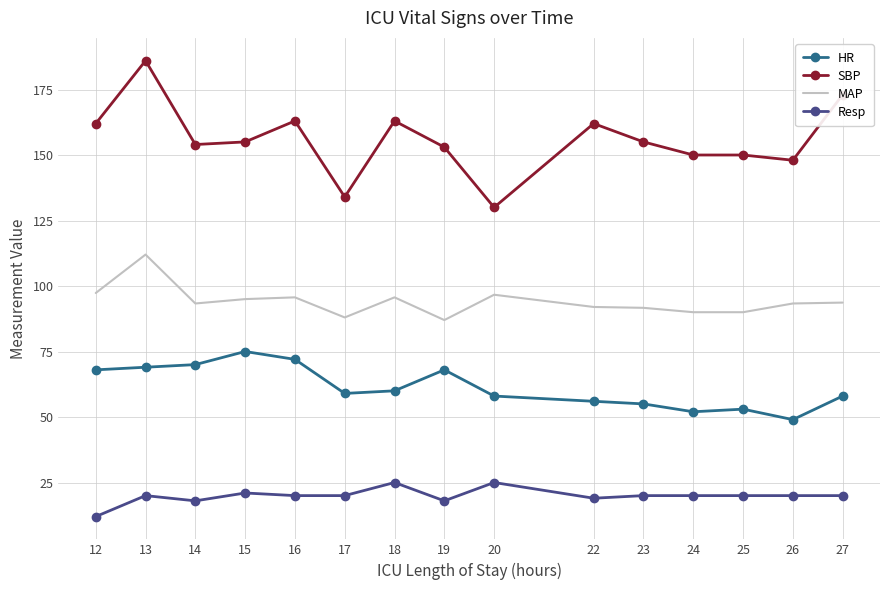

What is the difference between the highest and lowest values at 20?

105.0